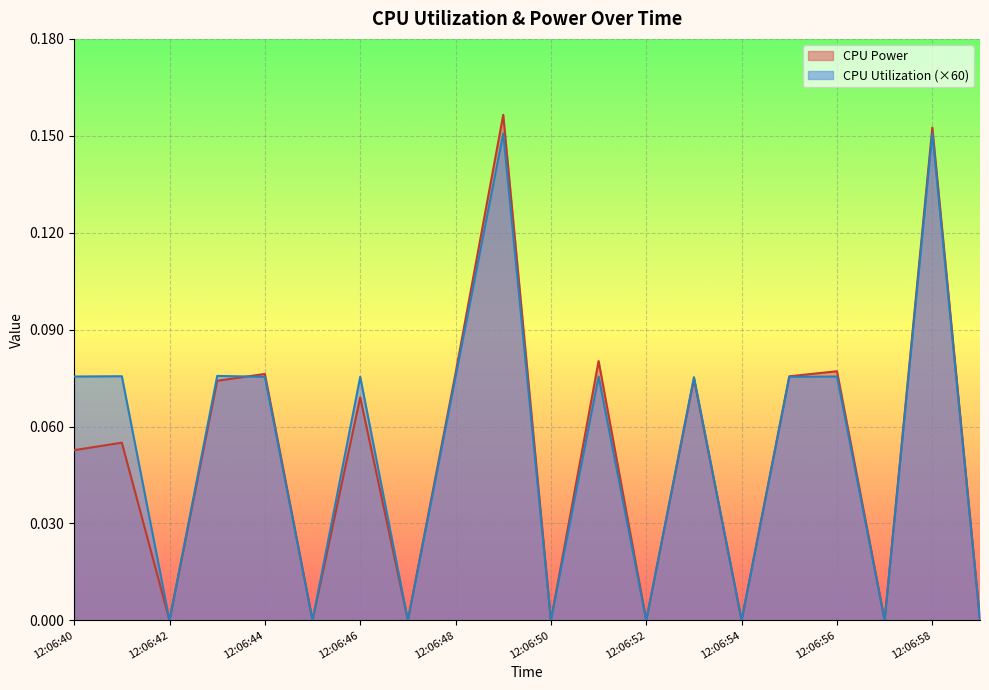

At how many categories does at least one series exceed 0?

12